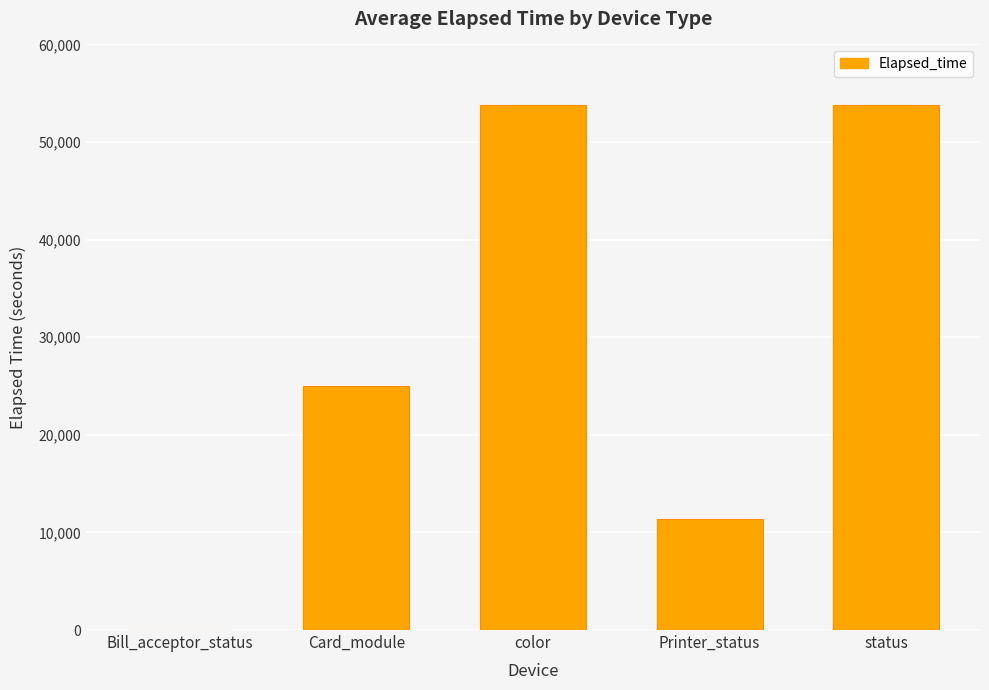

What is the maximum value shown in the chart?

53842